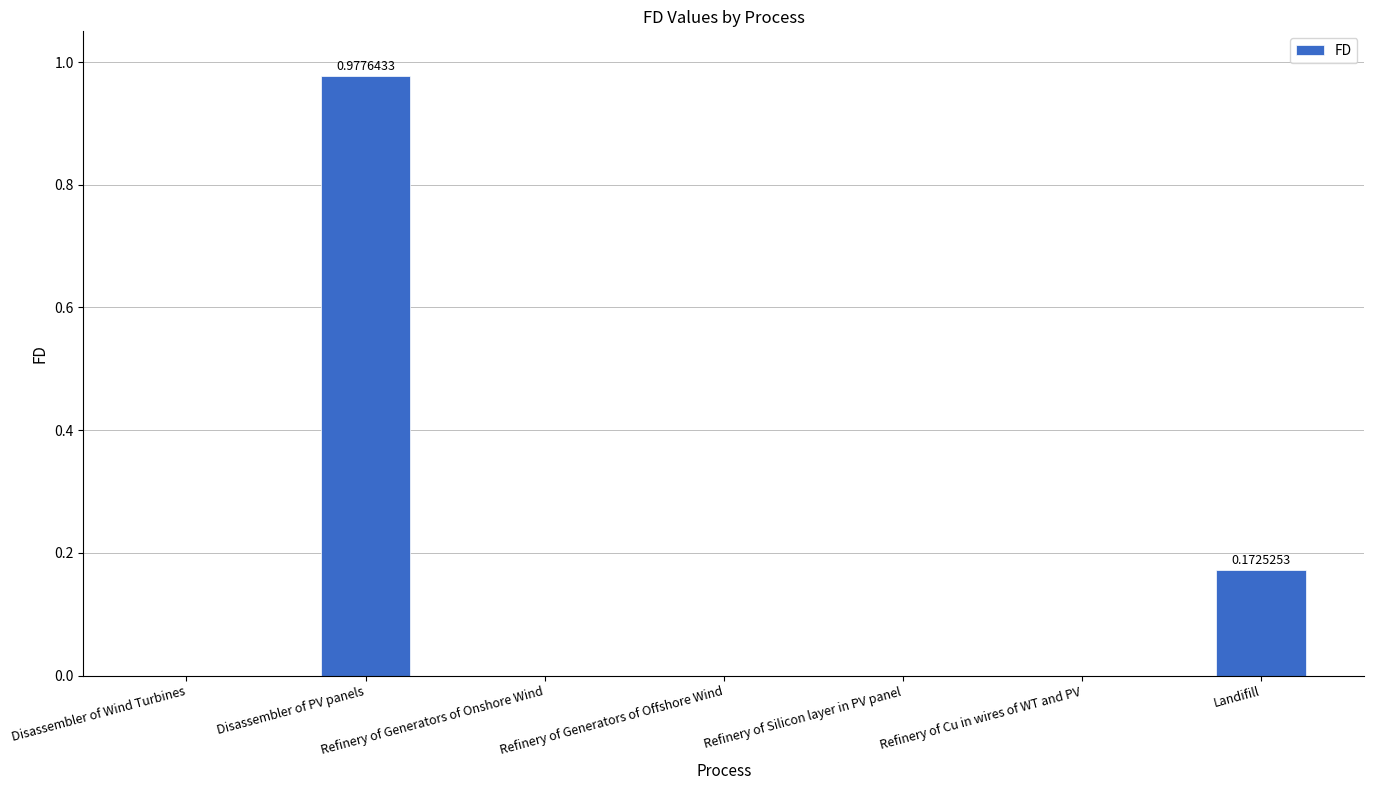

What is the sum of all values?

1.2